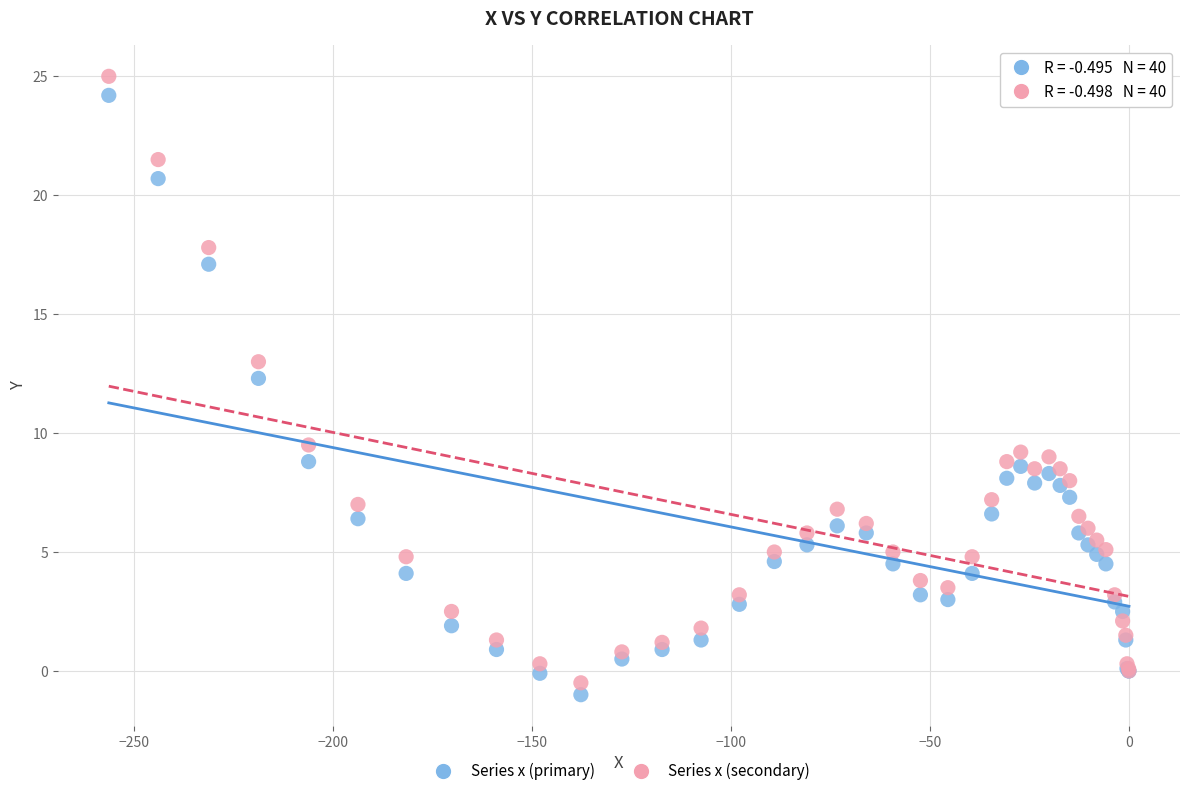

What are all the series names shown in the legend?

Series x (primary), Series x (secondary)